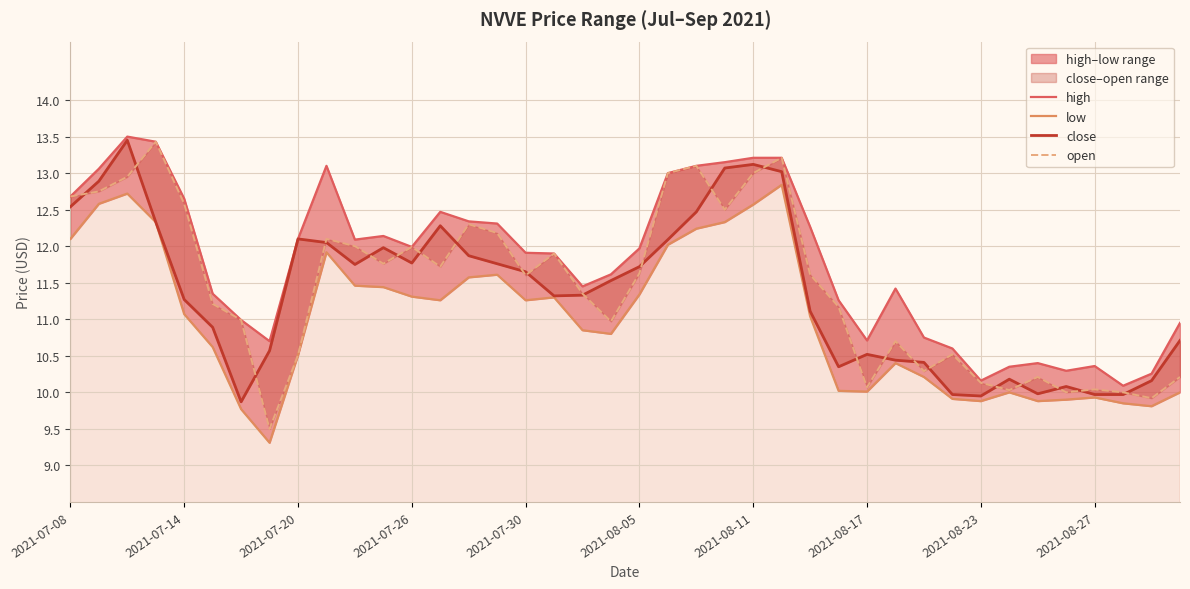

The value of open at 39 is 10.2. True or false?

True